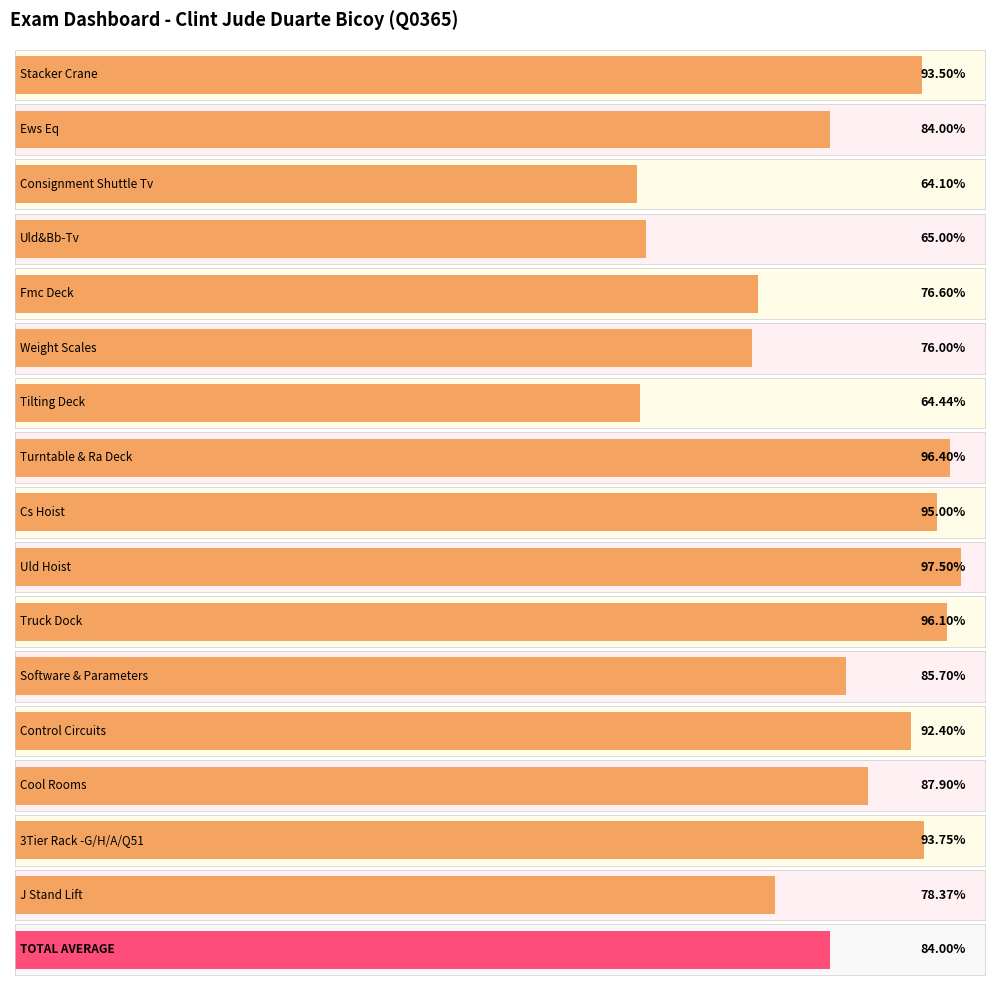

What is the smallest value displayed?

0.6